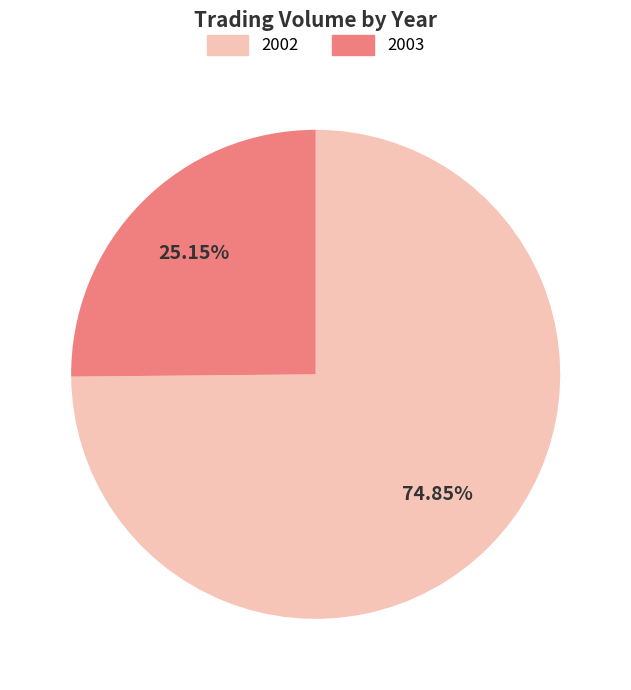

Do 2002 and 2003 together represent more than half of the pie?

Yes